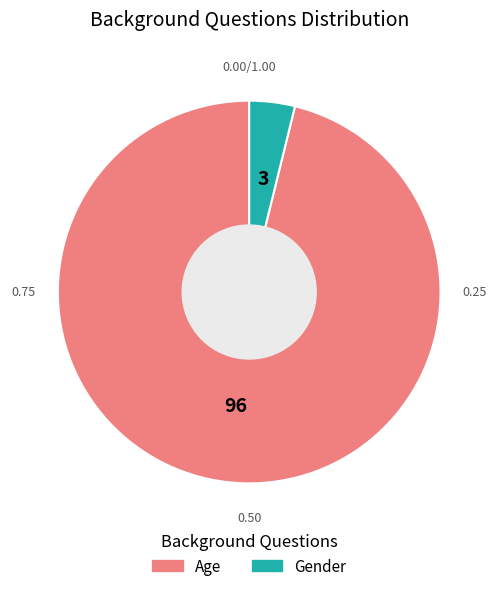

How many slices are in this pie chart?

2